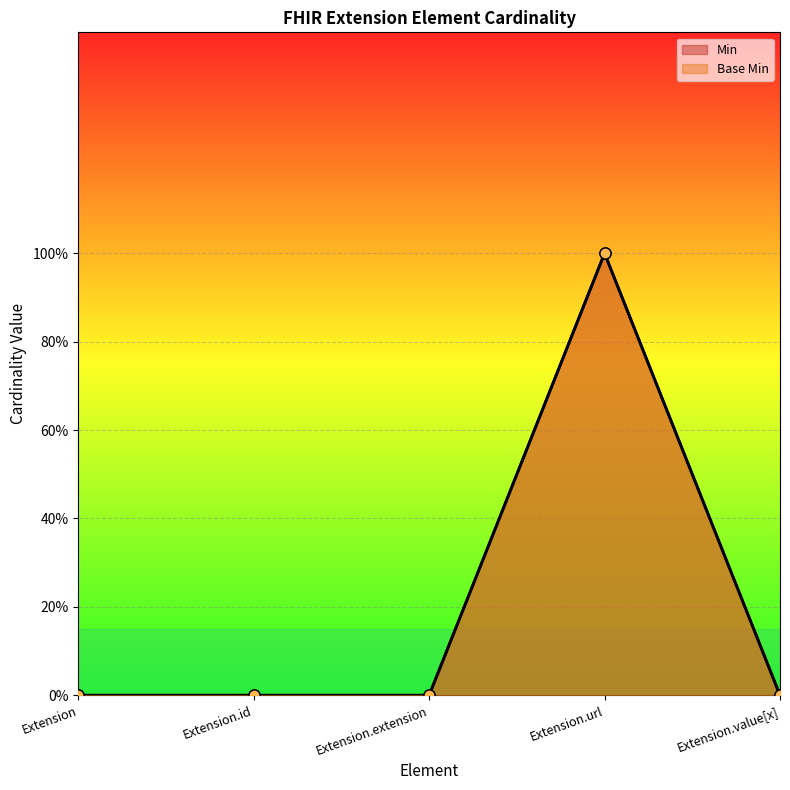

How many data points does each series have?

5